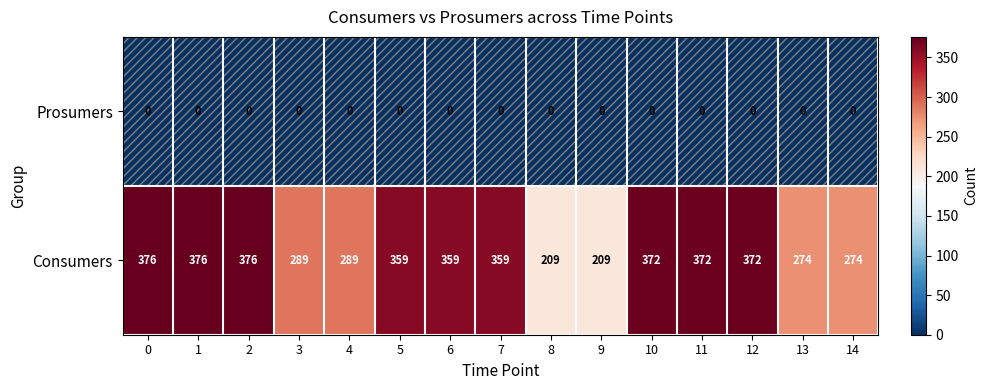

What is the total value across all series at 1?

376